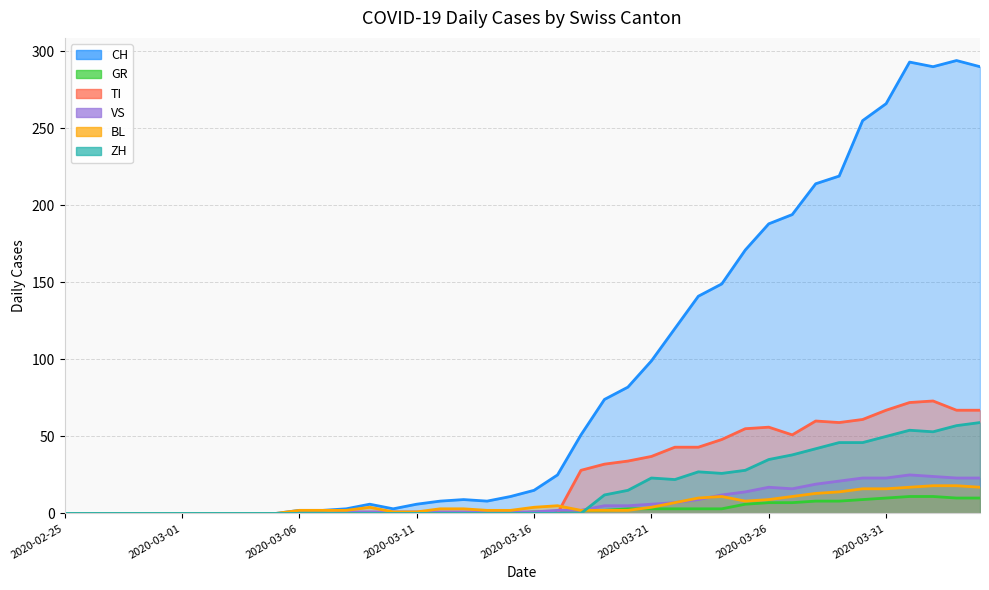

What is the difference between the highest and lowest values at 2020-03-12?

8